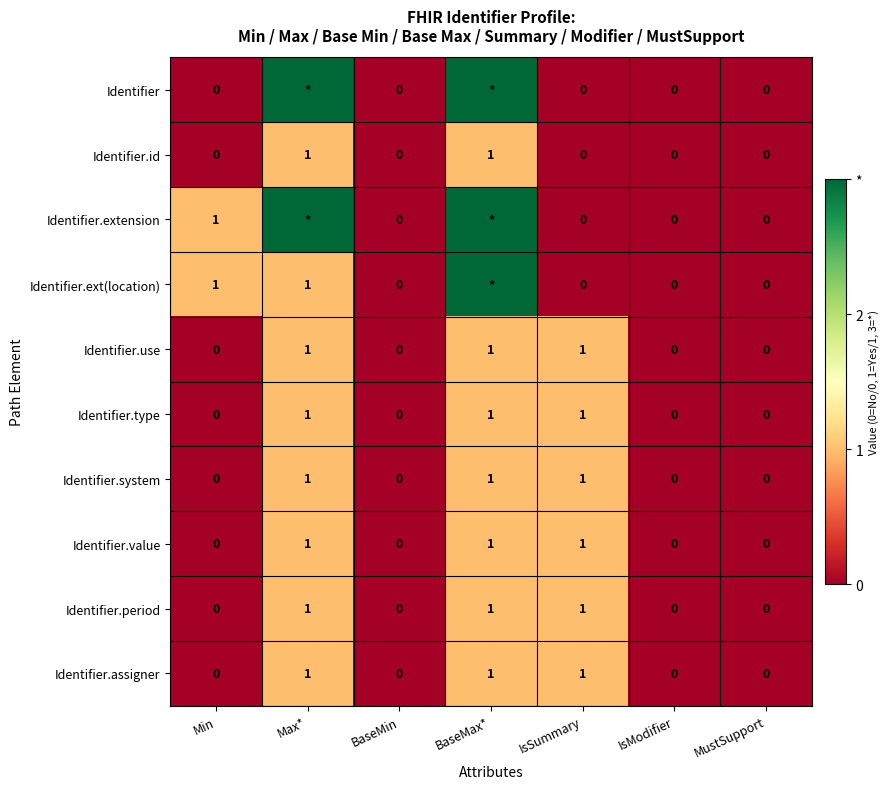

True or false: Identifier.id has a value of 0 at BaseMin.

True